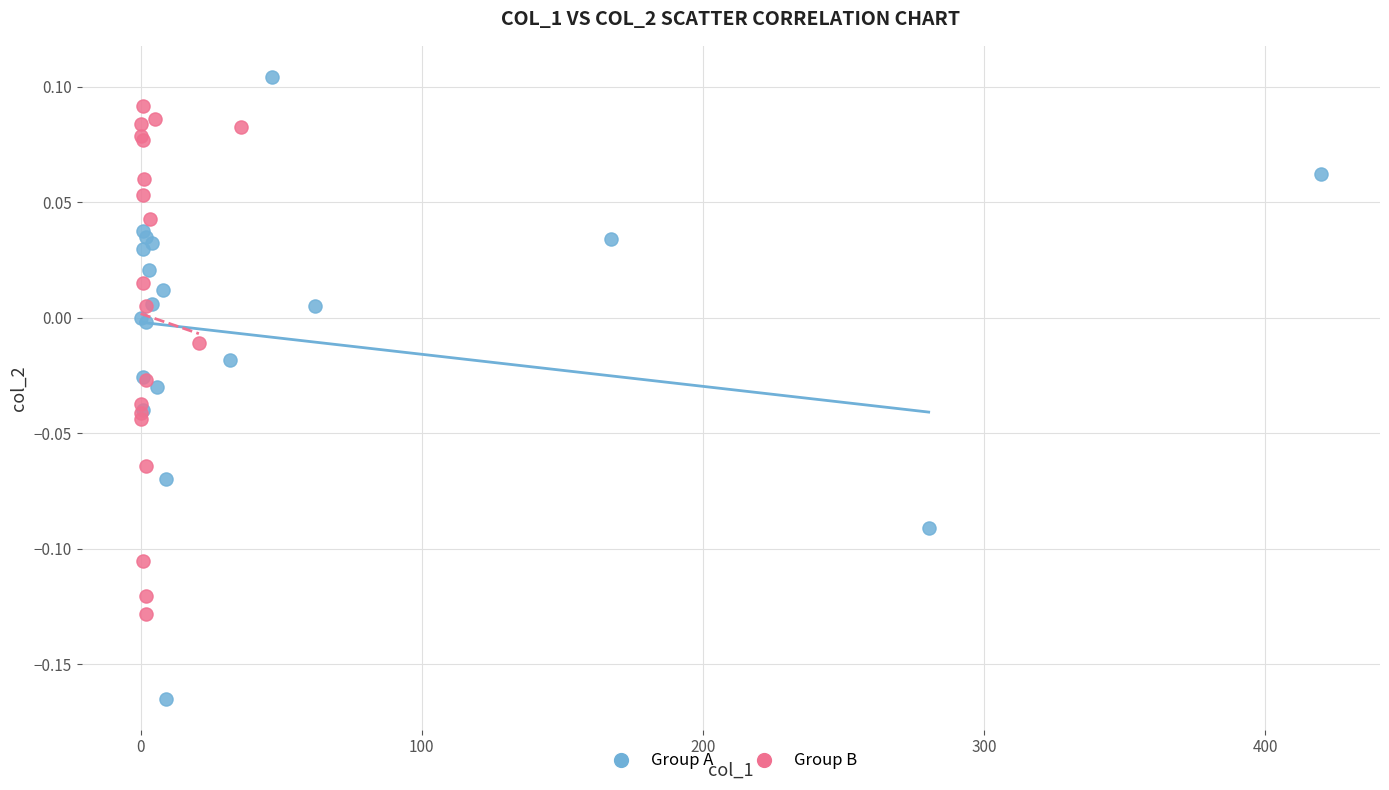

What are all the series names shown in the legend?

Group A, Group B